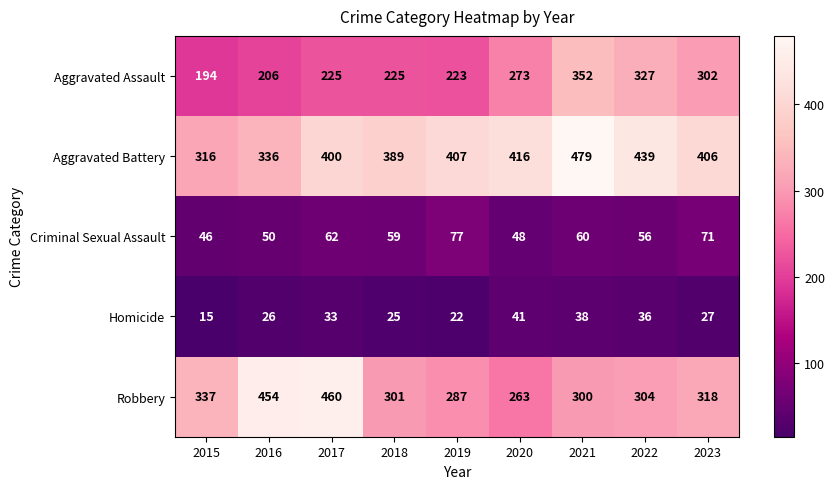

Which series has the largest total across all categories?

Aggravated Battery